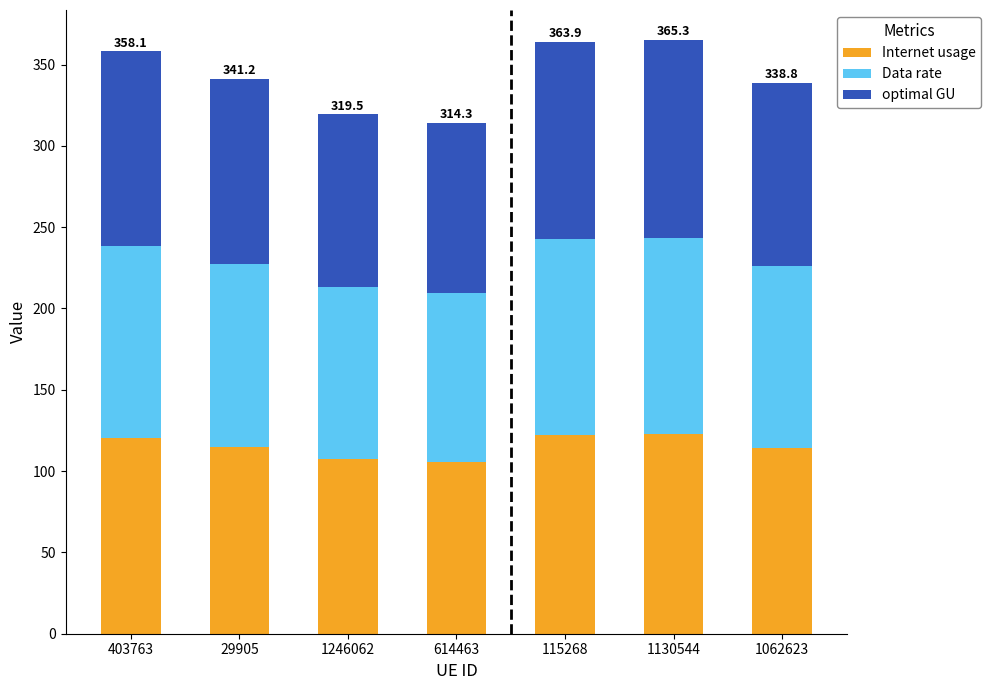

True or false: Internet usage has a value of 105.7 at 614463.

True